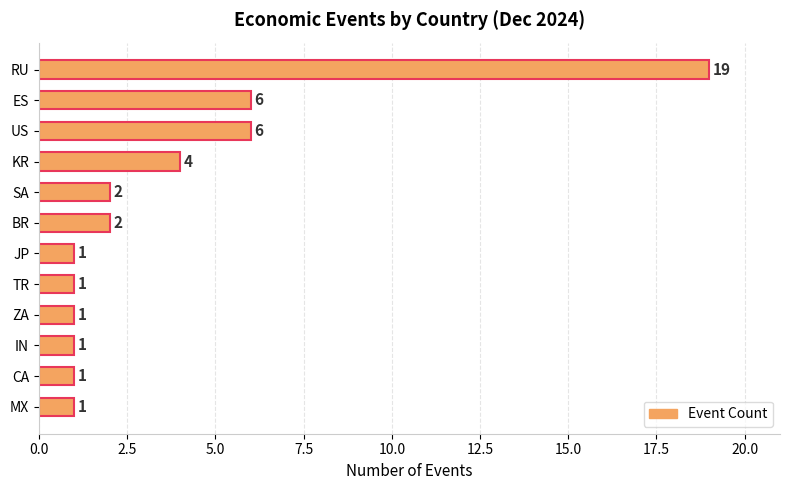

The value at IN is 1. True or false?

True